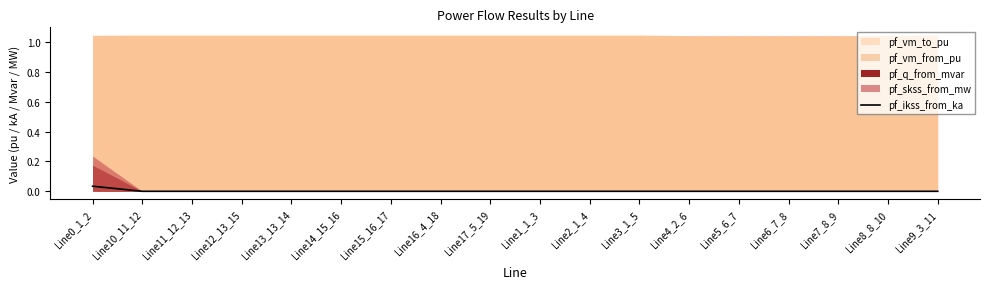

What is the label of the 13th point from the right?

Line14_15_16